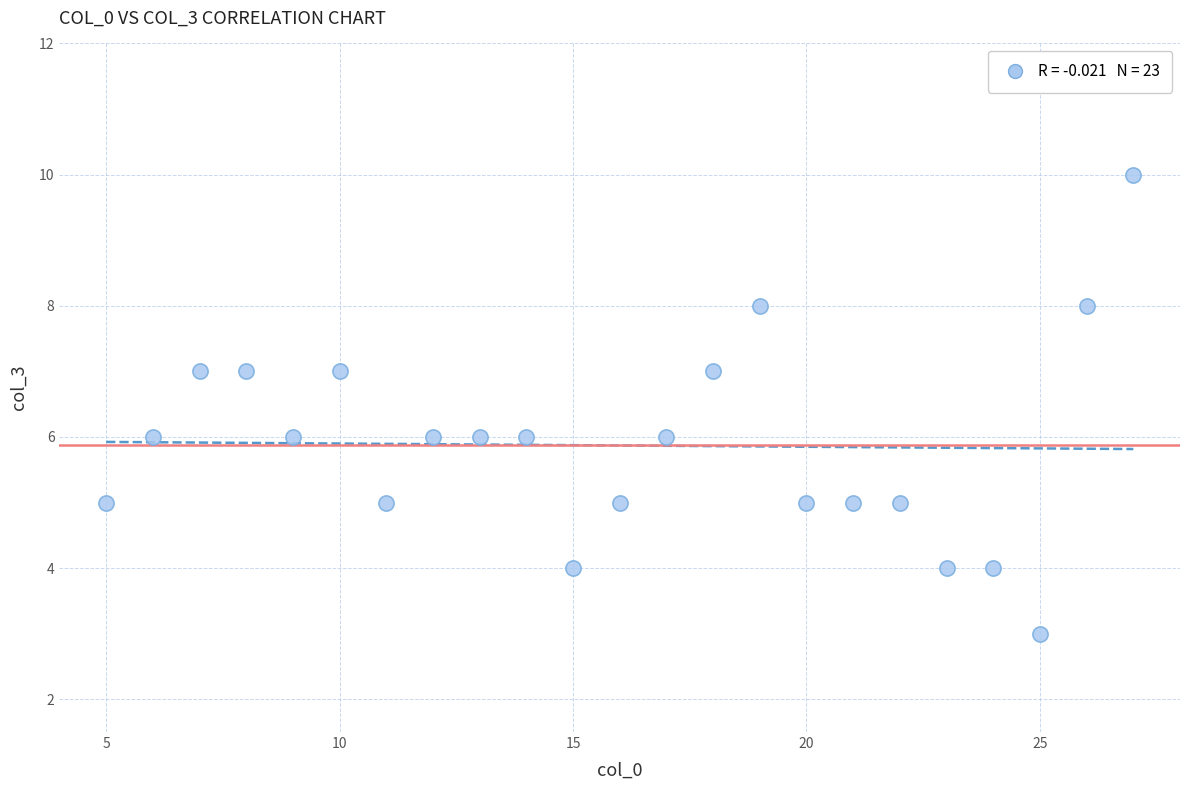

What is the range of X values (max minus min)?

22